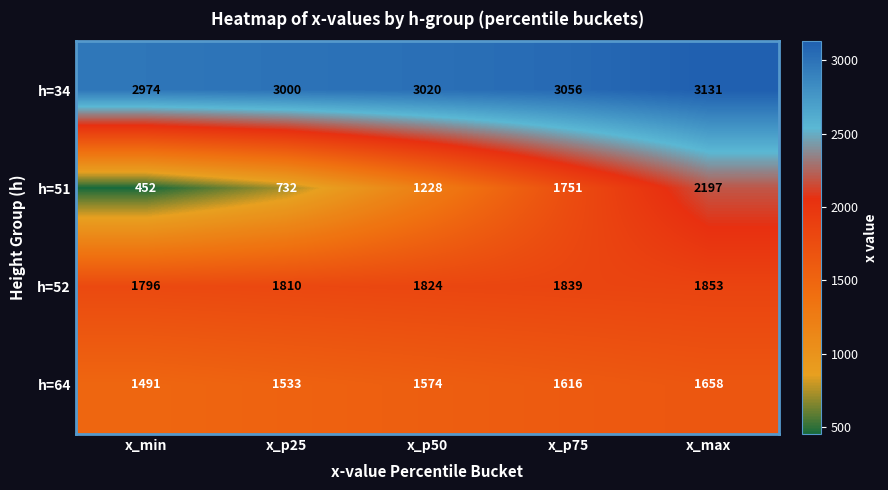

Which category has the highest value across all series?

x_max